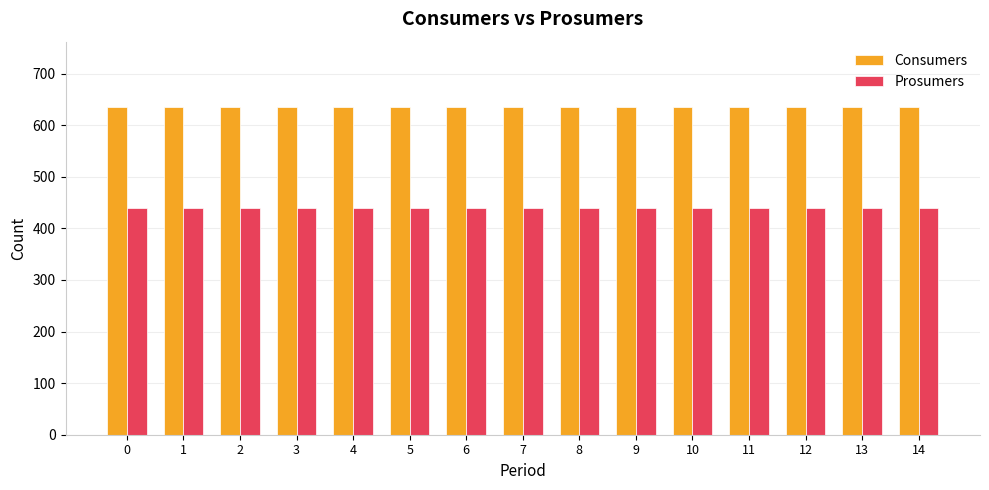

At how many categories does at least one series exceed 496?

15